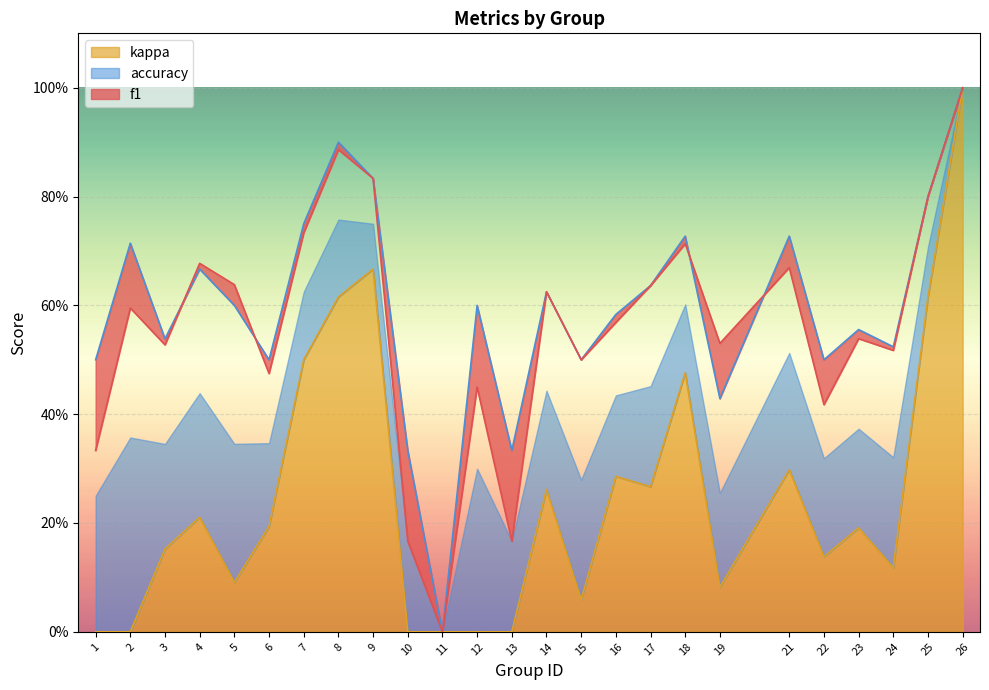

The accuracy series shows 0.8 at 9. True or false?

True